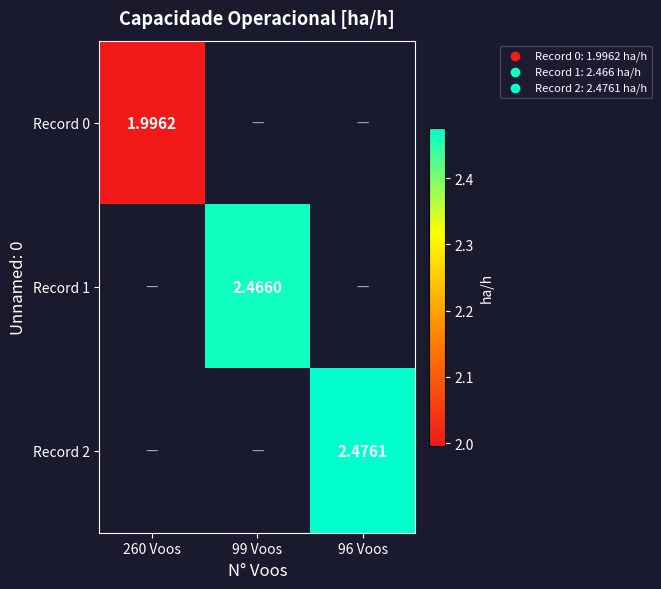

How many data points does each series have?

3